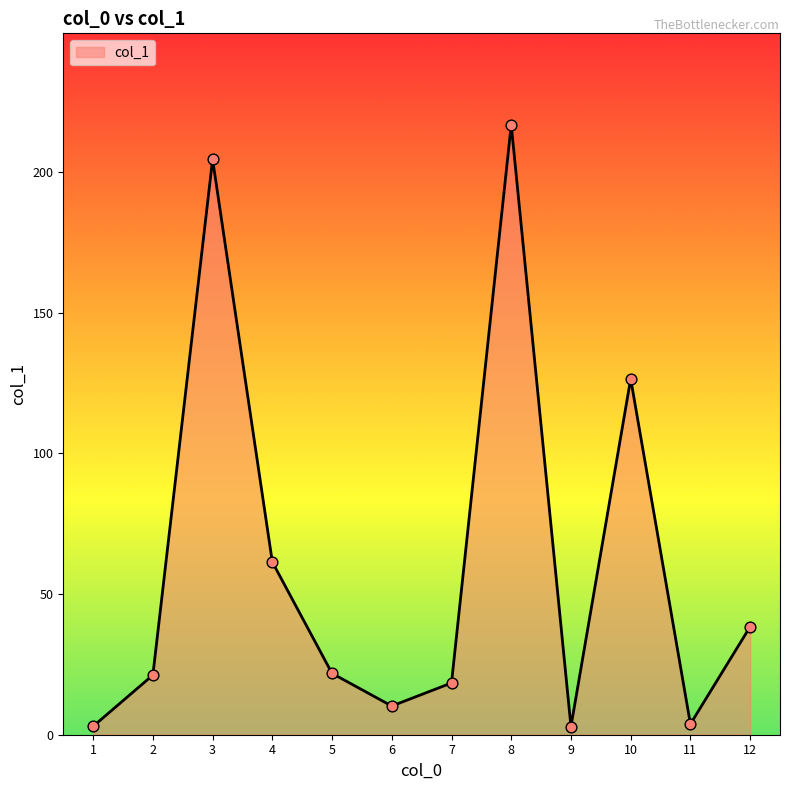

Between 5 and 6, which is larger?

5